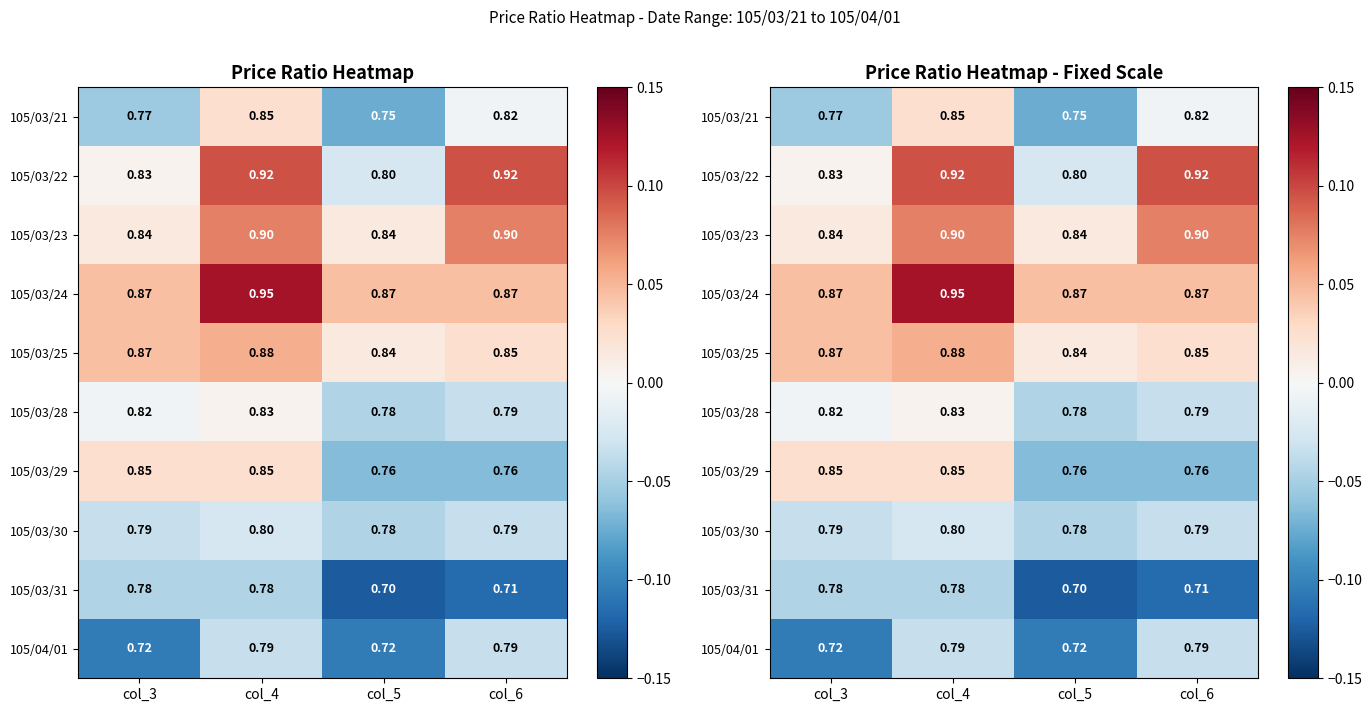

The 105/03/22 series shows -0.0 at col_5. True or false?

False